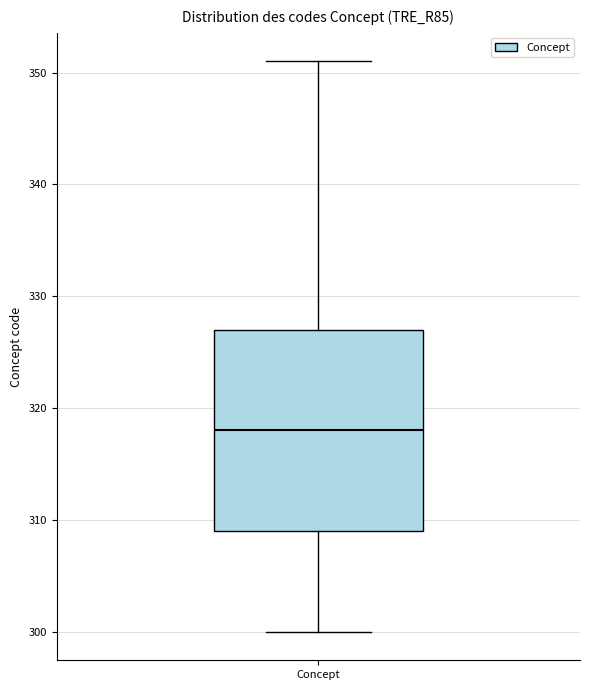

Transcribe this box plot: give where the median line is, the range the box spans, and where the two whiskers end, as read against the y-axis. The values are not printed on the chart, so give them approximately, as read against the axis.

median 318, box 309 to 327, whiskers 300 to 351